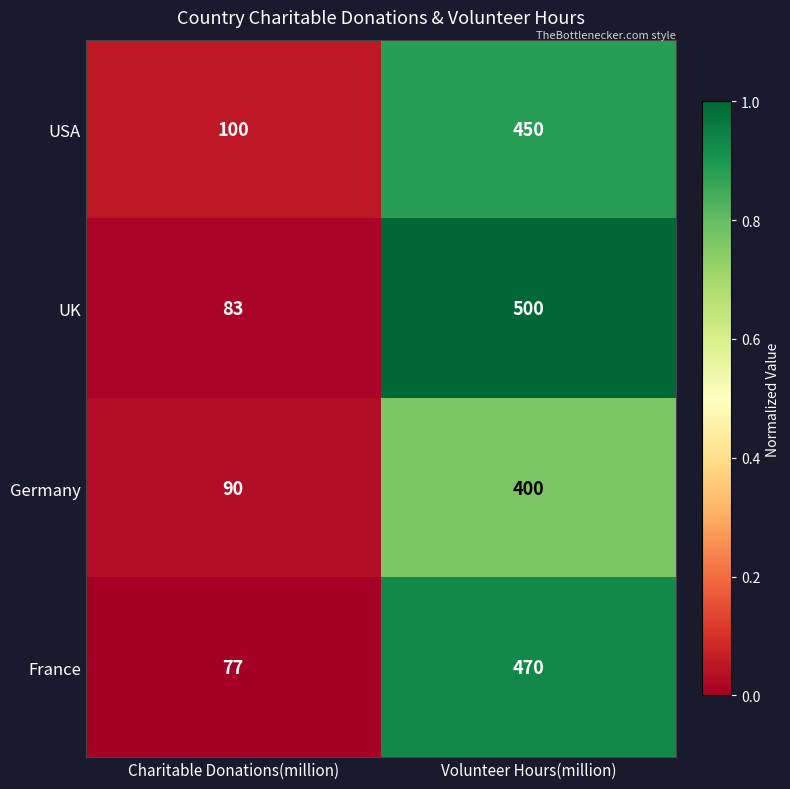

What is the difference between the UK values at Charitable Donations(million) and Volunteer Hours(million)?

417